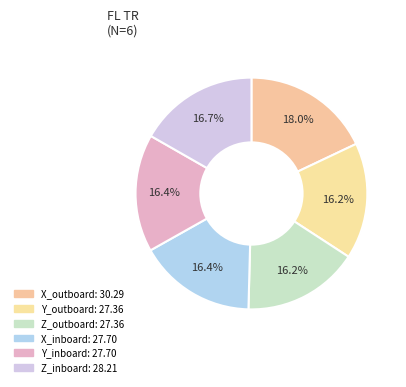

To the nearest percent, what is the difference between the X_outboard and Y_inboard slice percentages?

2%